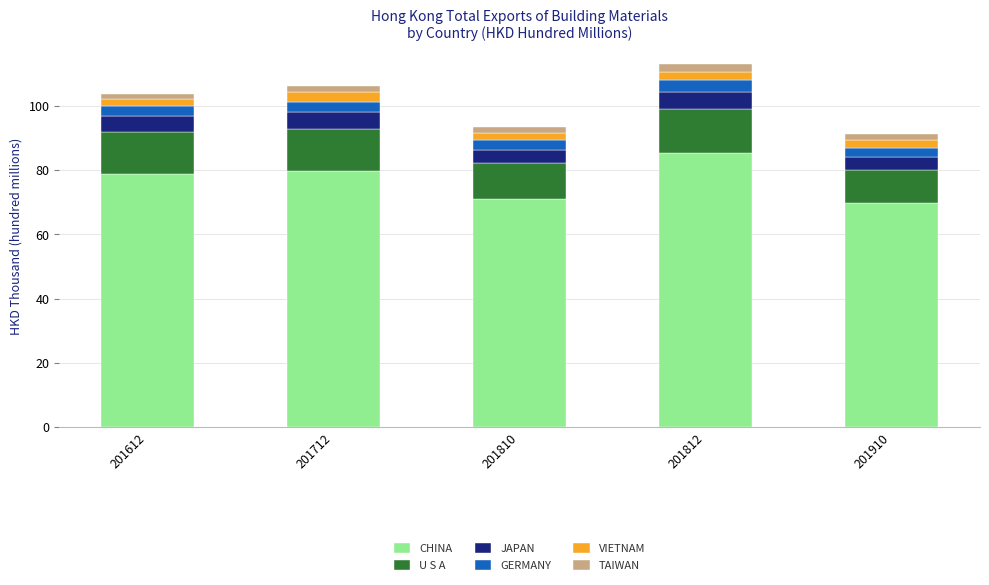

What is the difference between the maximum and minimum values in the CHINA series?

15.5